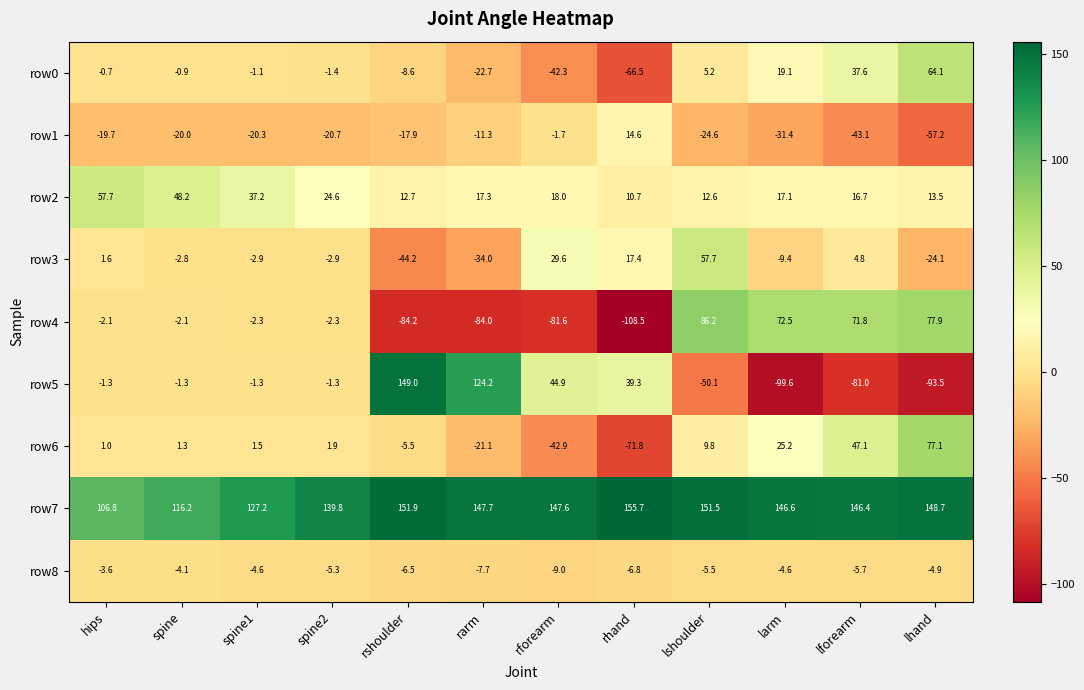

What is the difference between the second highest and second lowest values in the row1 series?

41.4